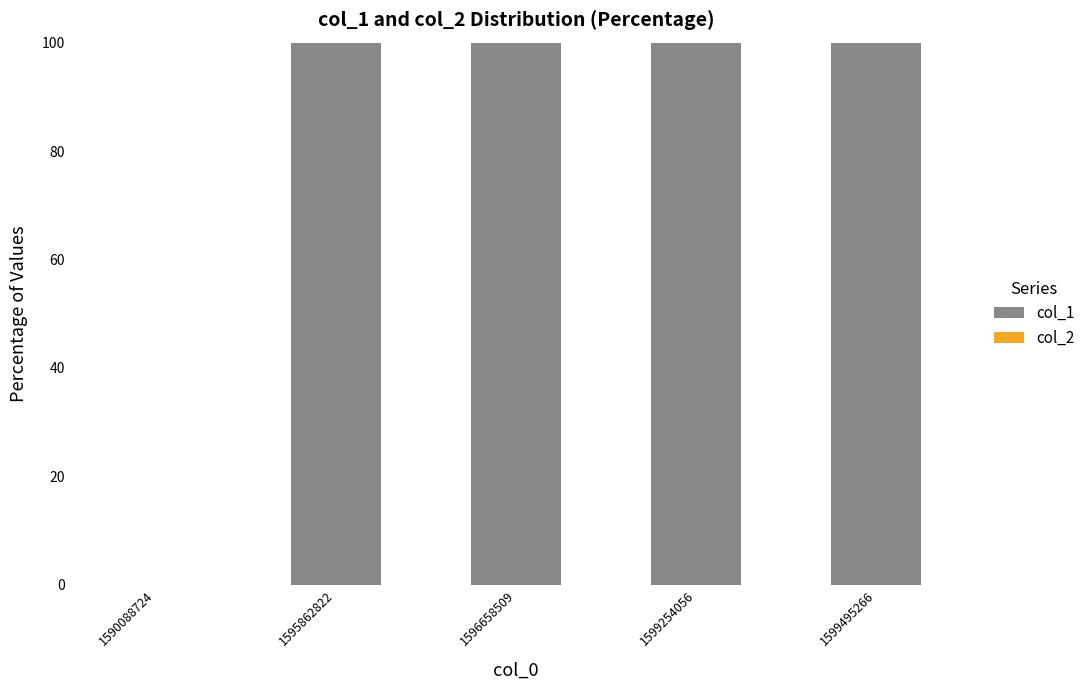

What is the greatest value displayed?

100